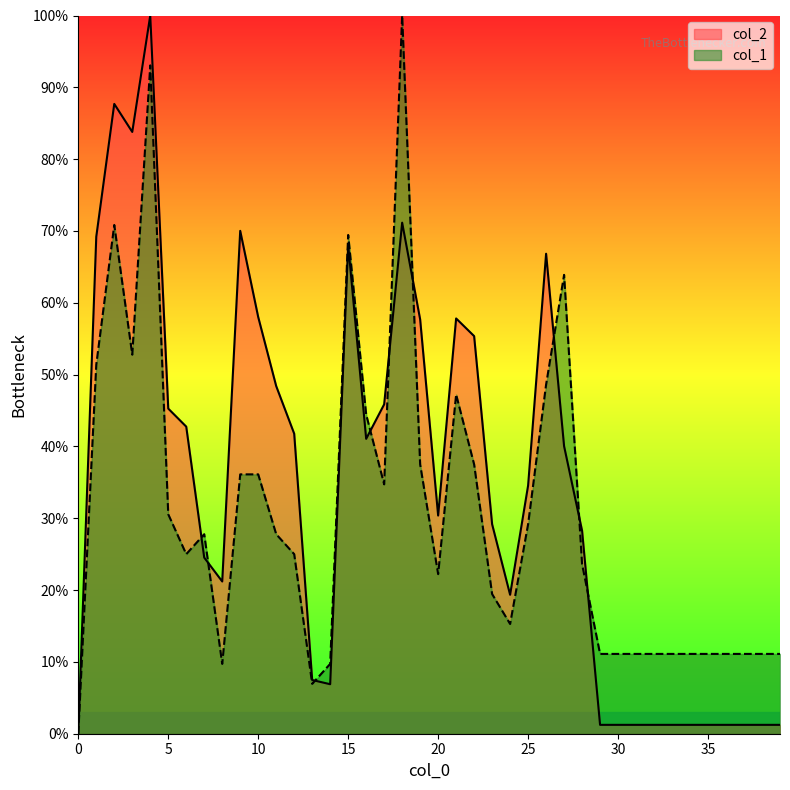

What is the sum of all col_2 values?

1366.2